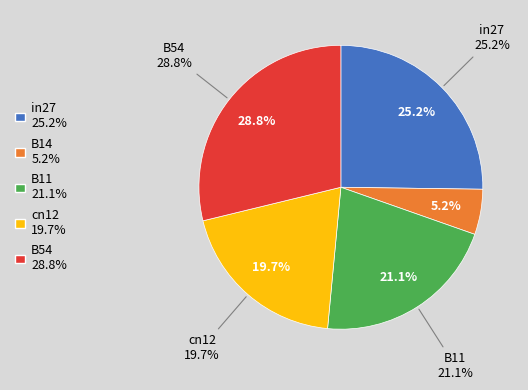

Does B14 represent more than half of the total?

No